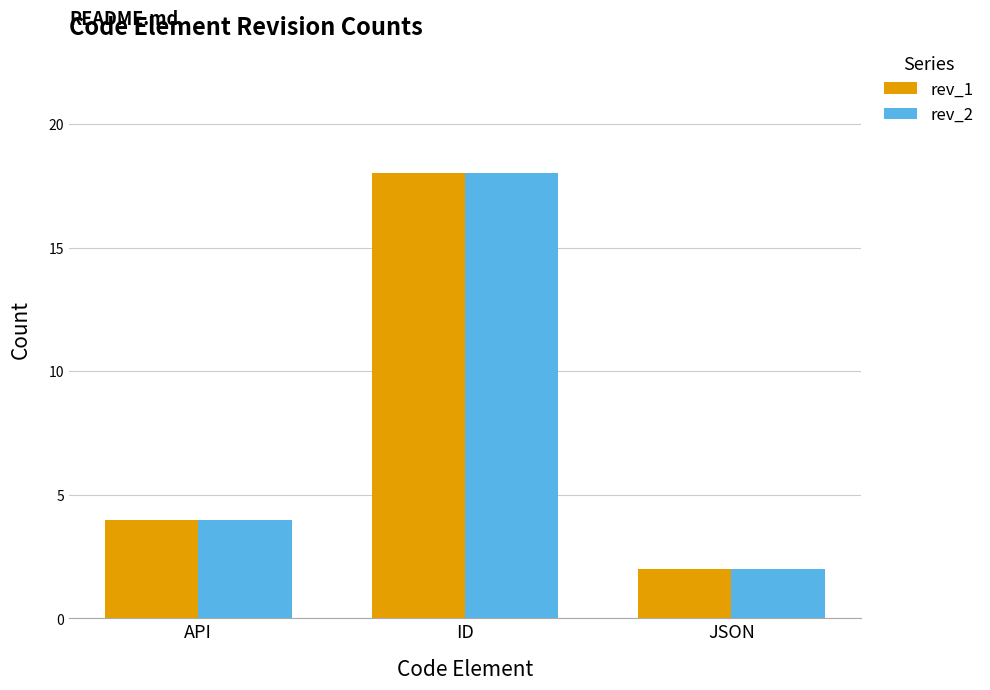

At how many categories does at least one series exceed 13?

1